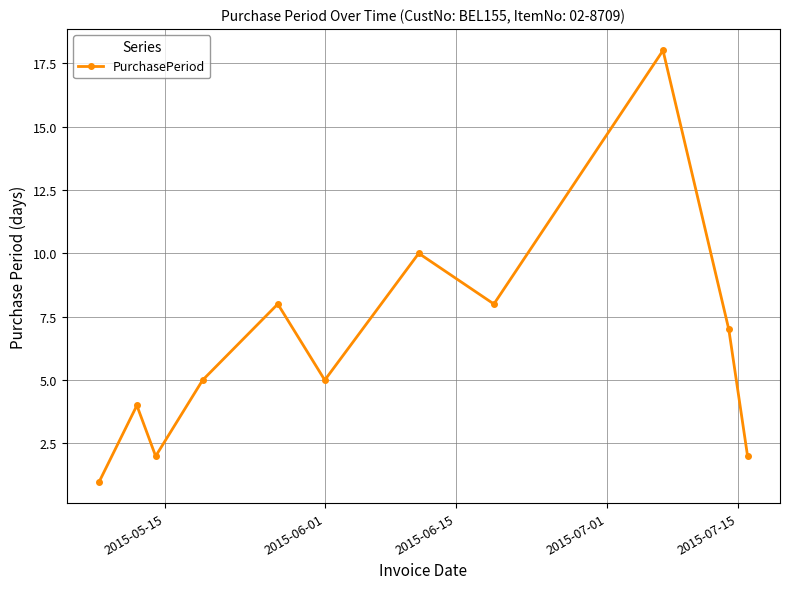

How many data points does each series have?

11